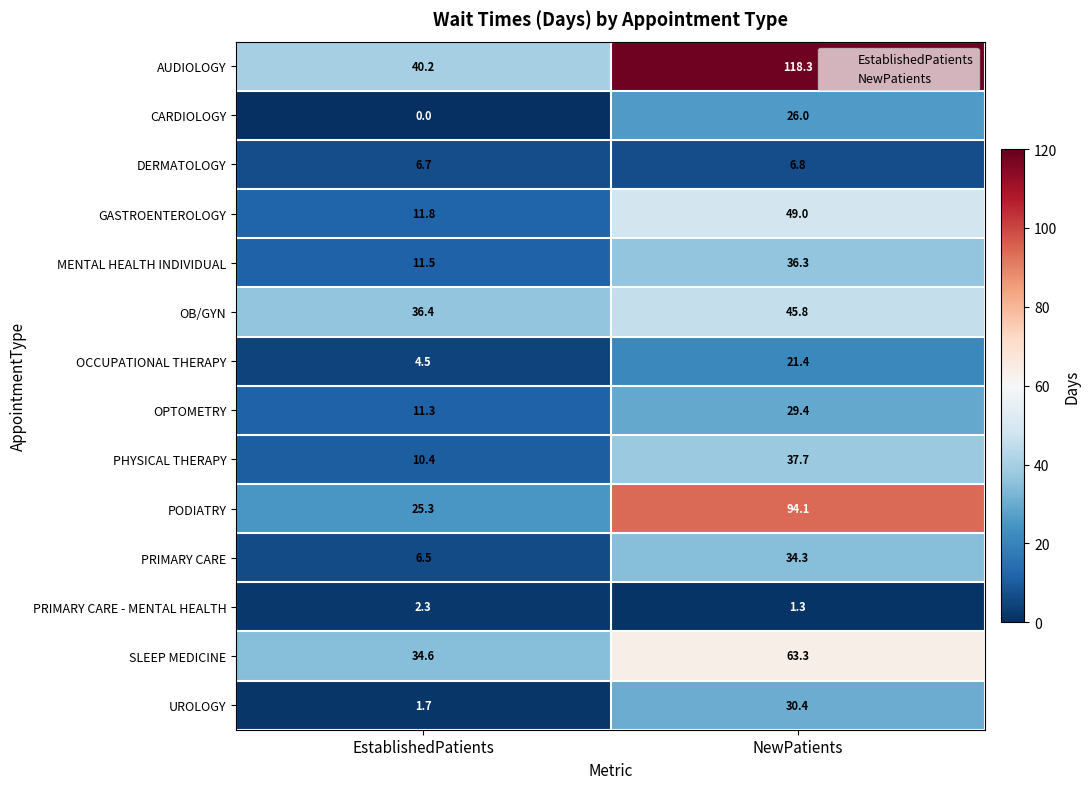

How many distinct data groups are displayed?

14